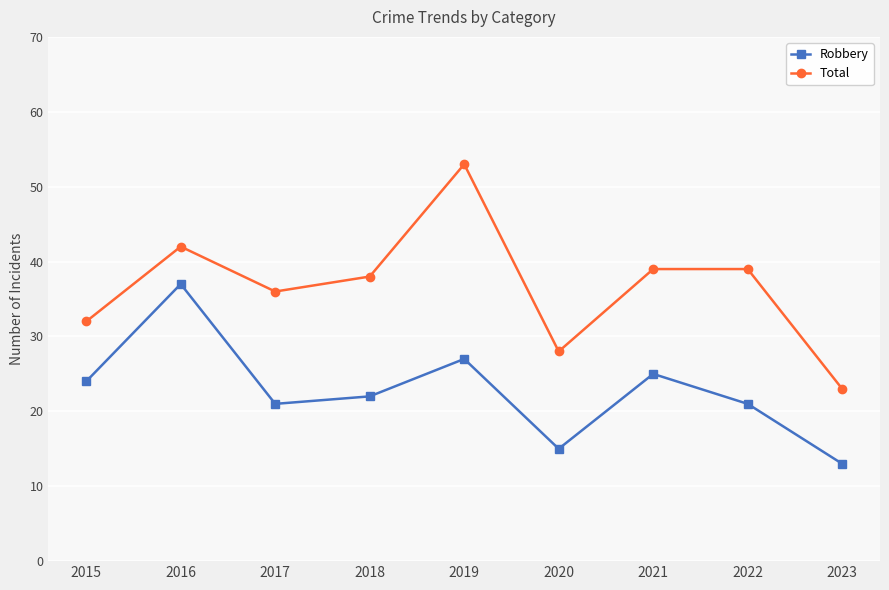

Is the value of Robbery at 2015 greater than the value of Total at 2017?

No